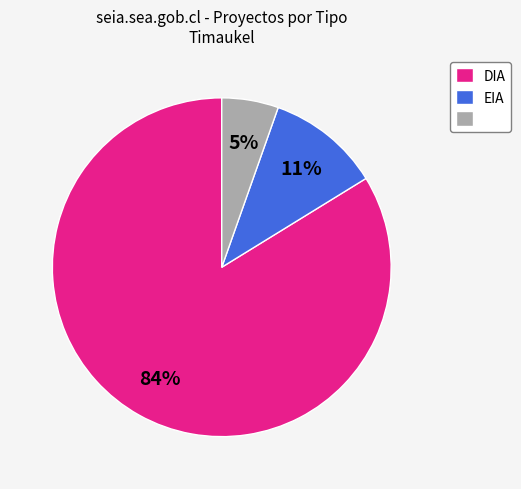

To the nearest percent, what is the average slice percentage?

33%